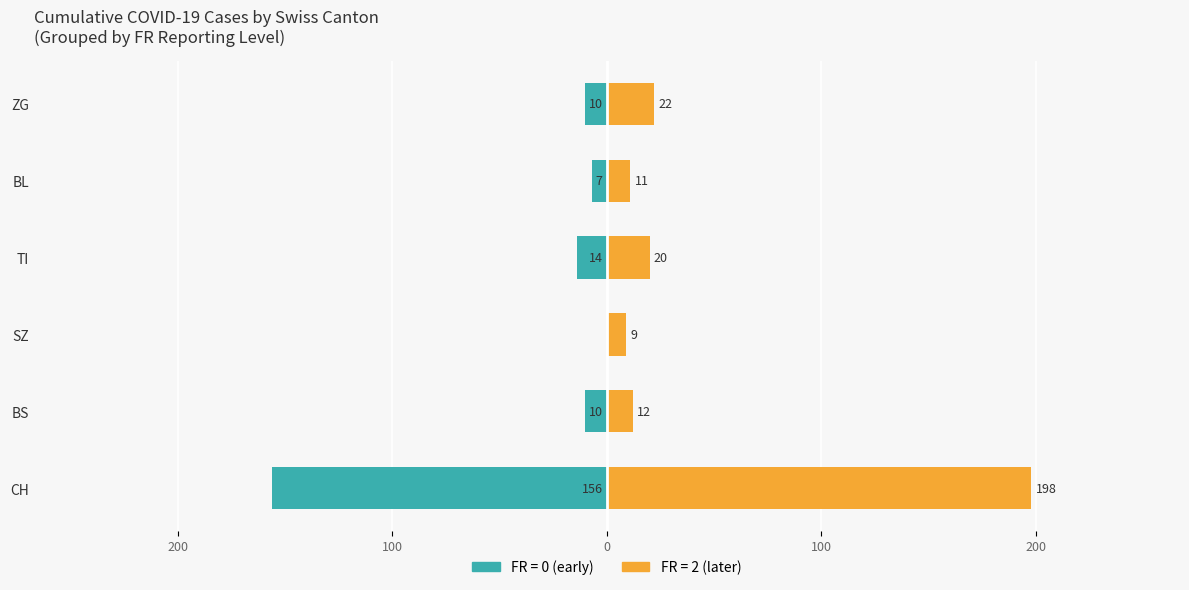

List the series in order of their overall mean, highest first.

FR=2, FR=0